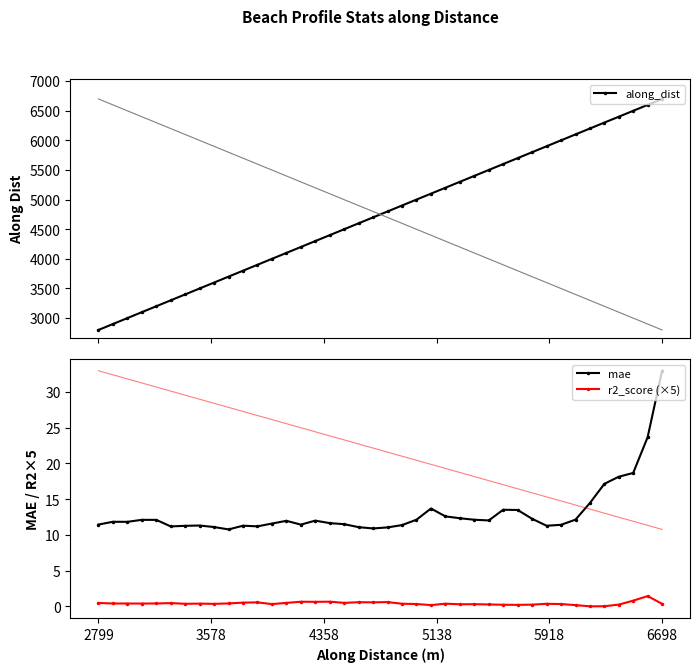

True or false: r2_score (×5) and along_dist intersect in this chart.

False